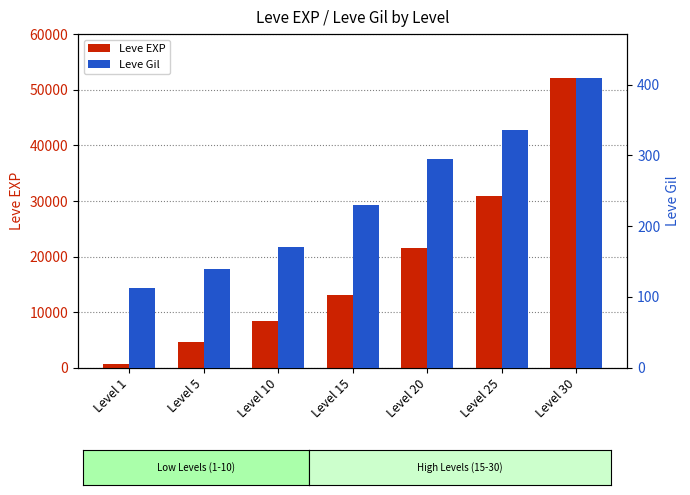

What is the sum of all Leve Gil values?

1693